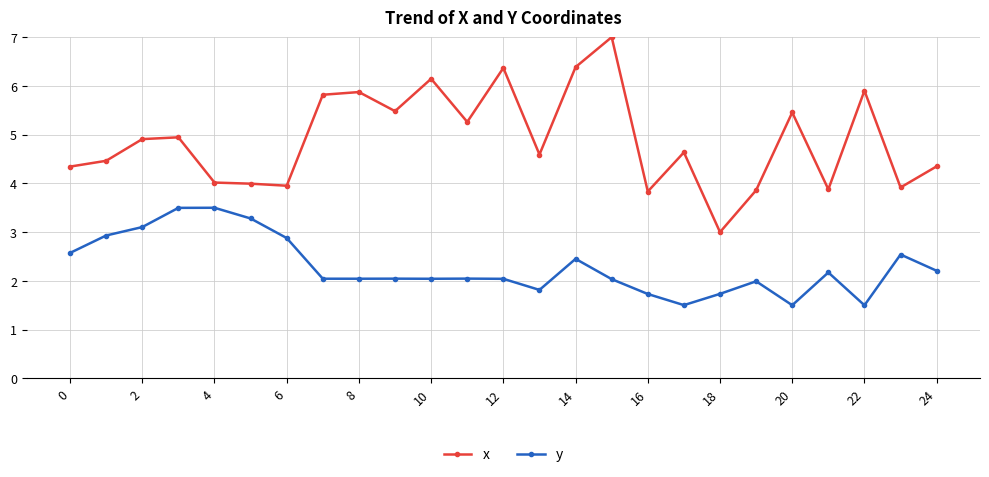

True or false: x and y cross at least once.

False